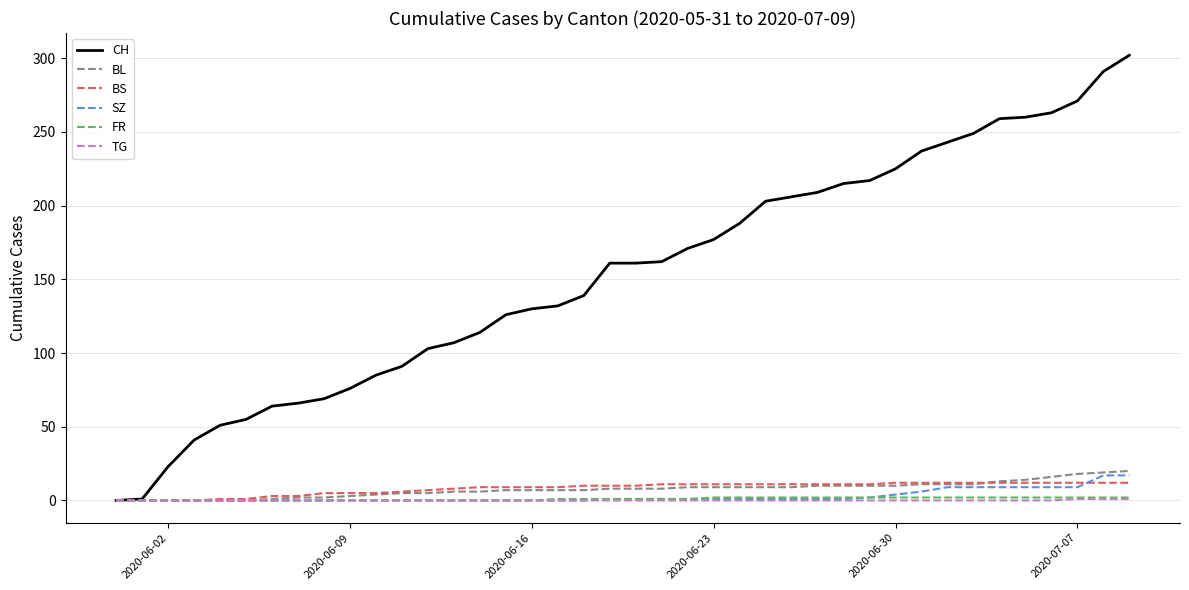

Does the chart have visible grid lines?

Yes